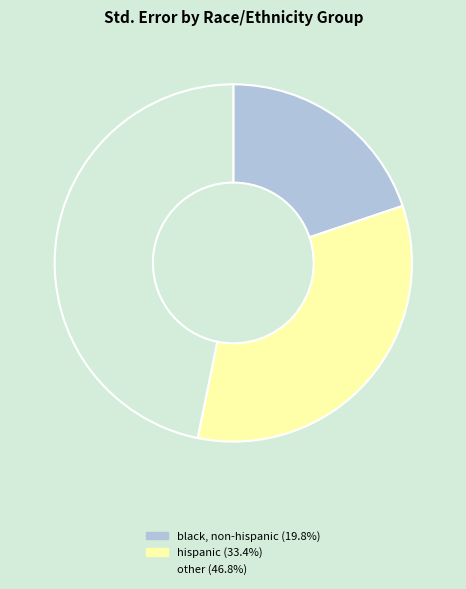

Does hispanic represent more than half of the total?

No